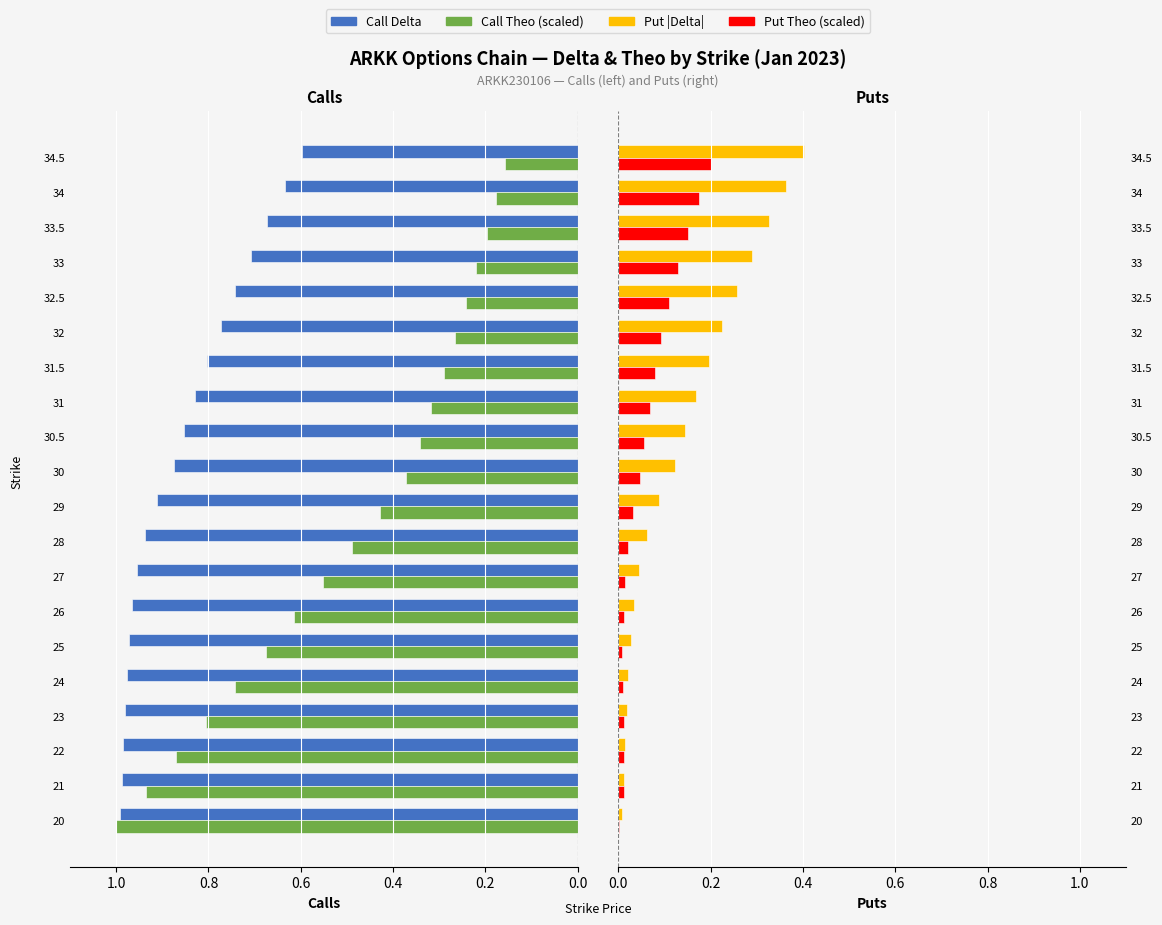

How many bars are there in each group?

4